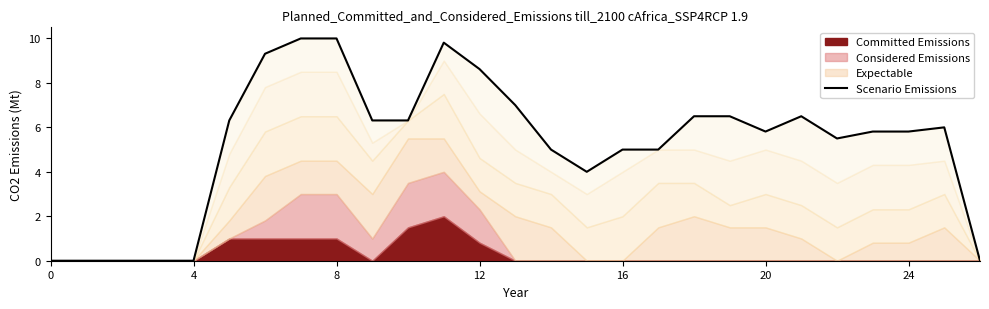

What is the value of the 12th point from the left?

9.8